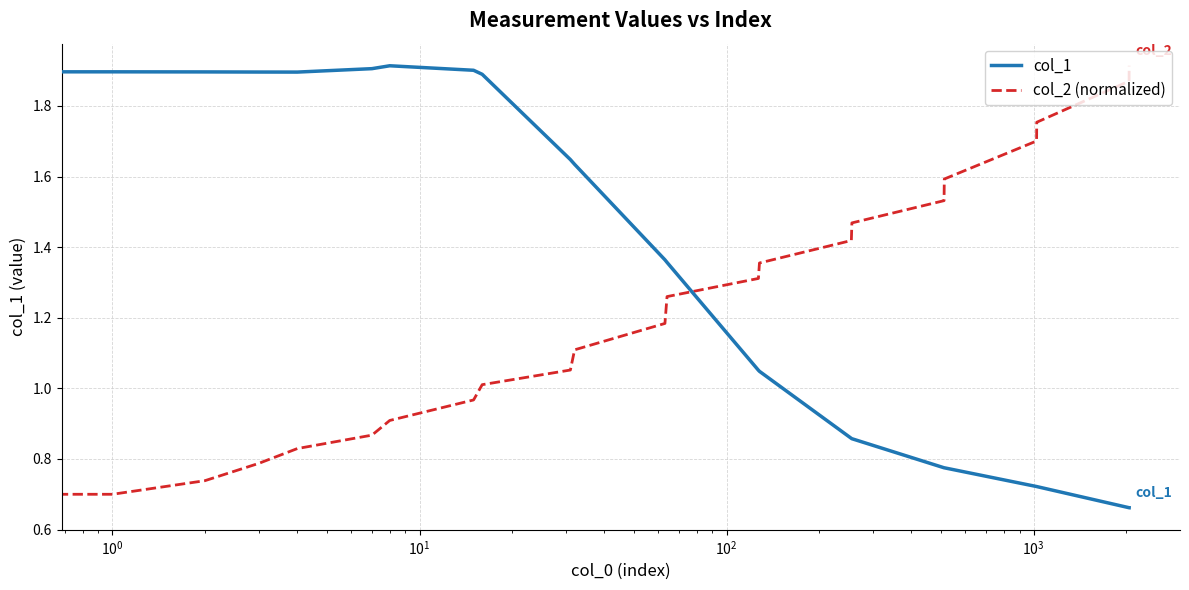

True or false: col_2 (normalized) and col_1 cross at least once.

True